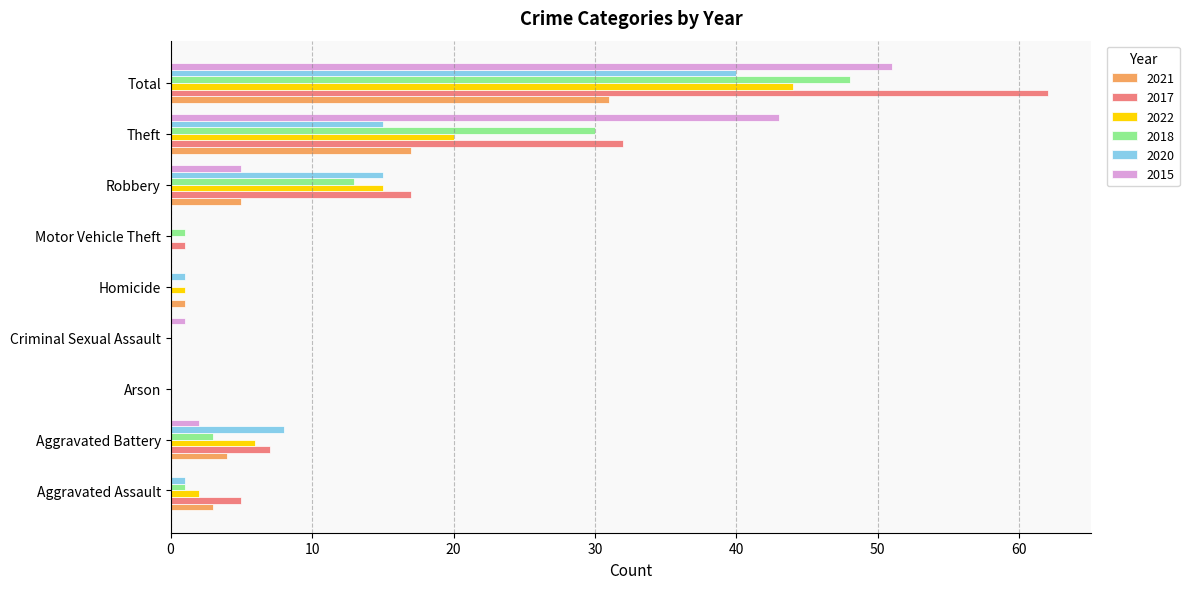

What are all the series names shown in the legend?

2021, 2017, 2022, 2018, 2020, 2015